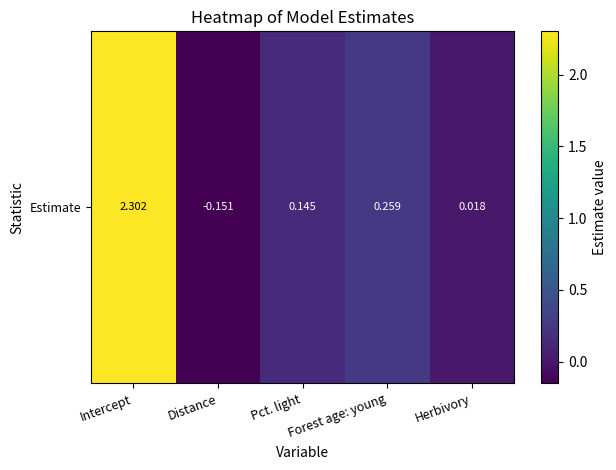

Where is the data nearest to the value 1?

Forest age: young